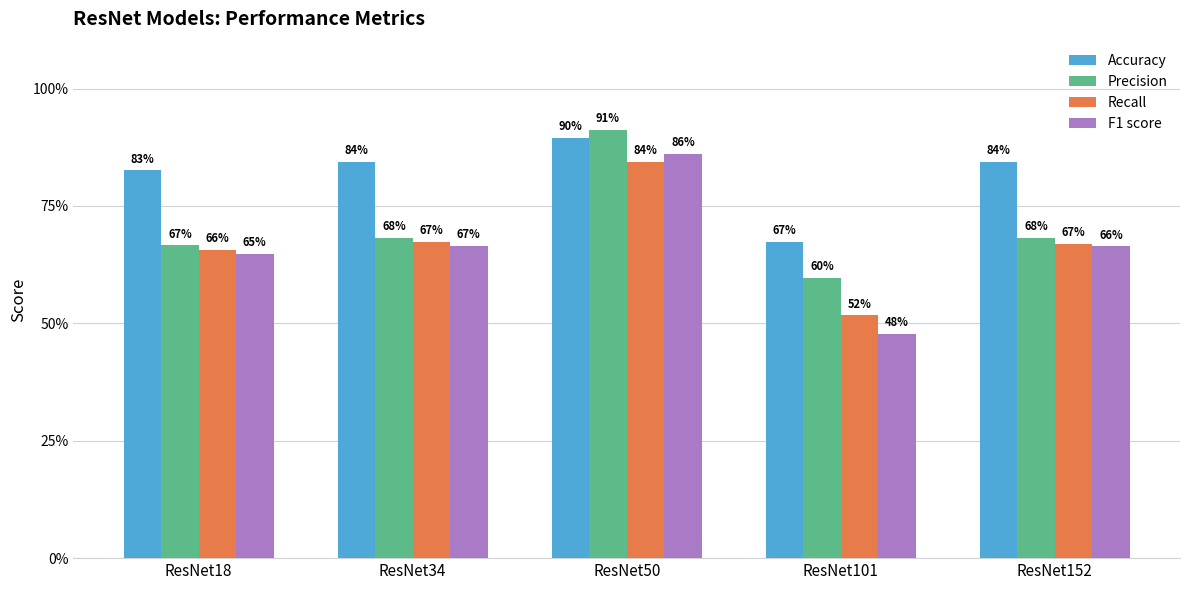

Are the bars horizontal?

No